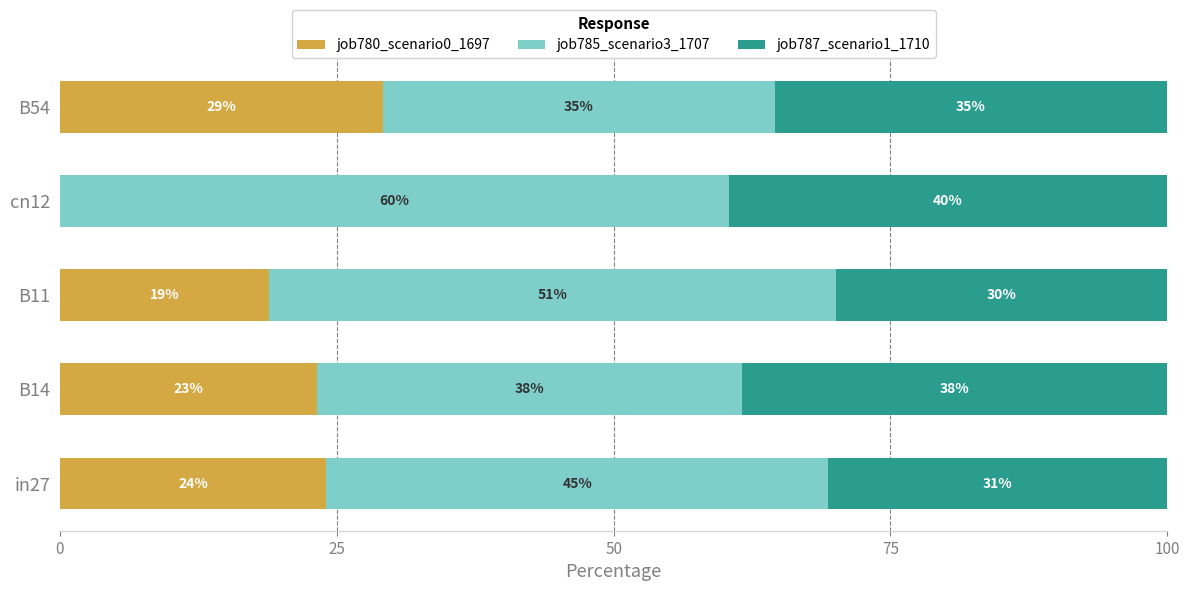

What is the average value of the job785_scenario3_1707 series?

46.1